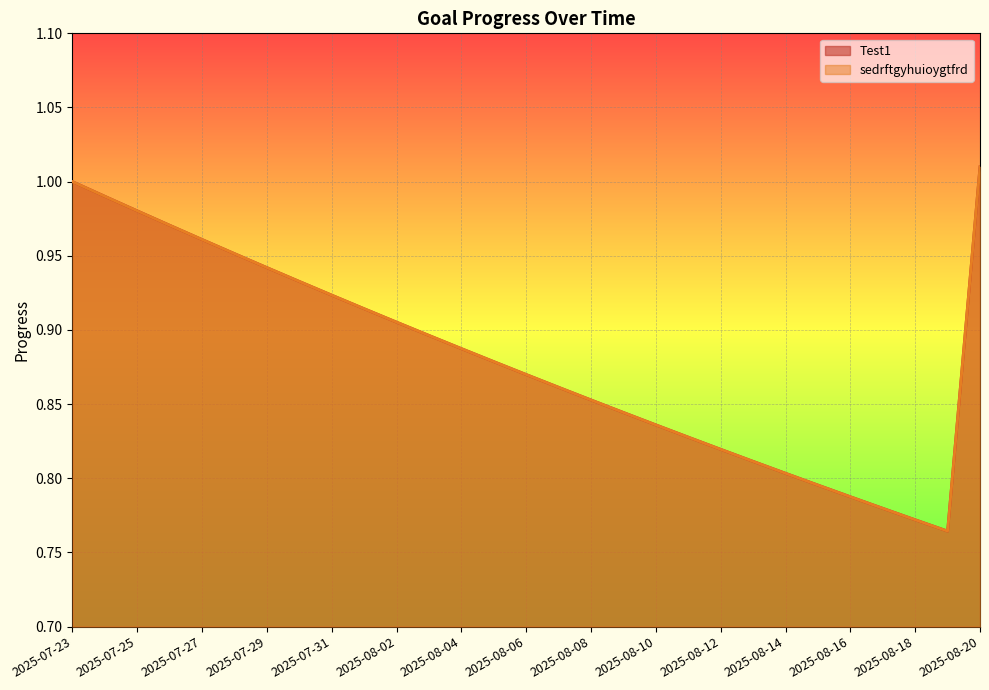

Rank the series at 2025-08-20 from lowest to highest value.

Test1, sedrftgyhuioygtfrd